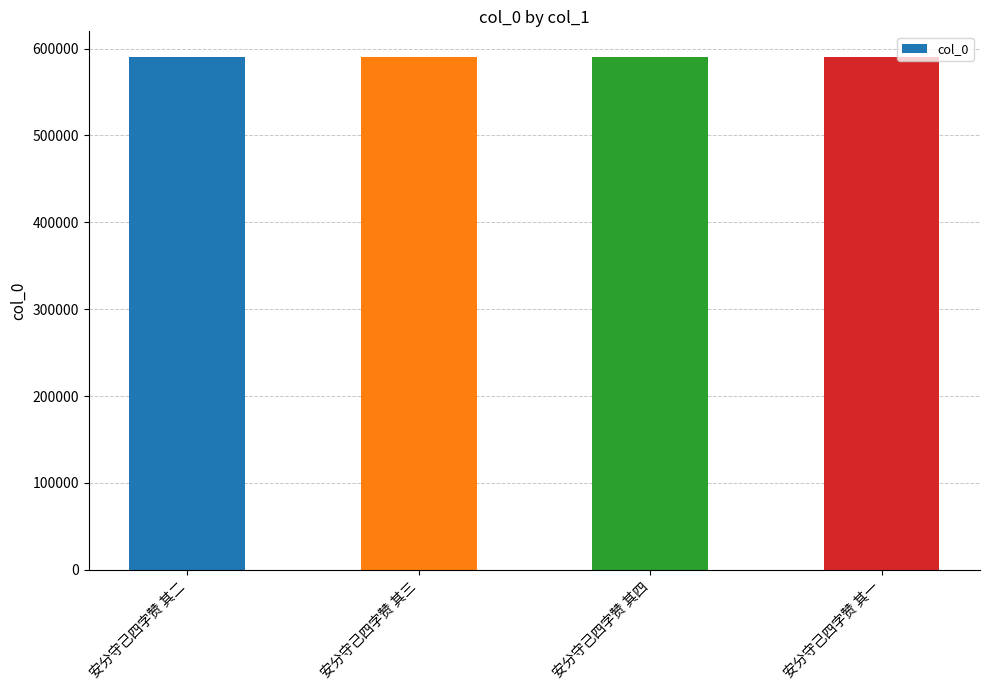

Count the number of categories in the chart.

4